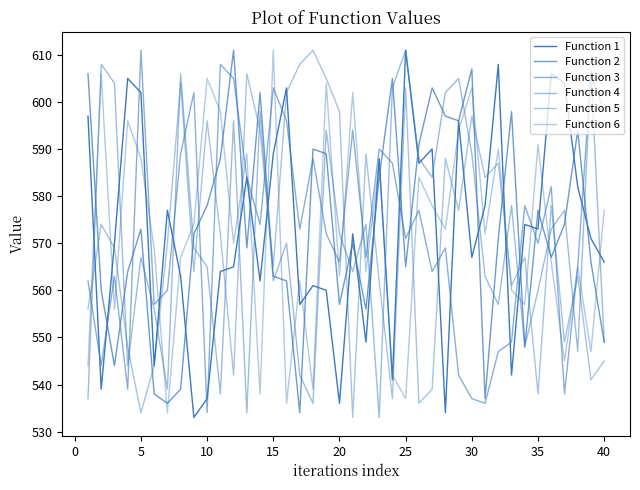

Does the chart have visible grid lines?

No